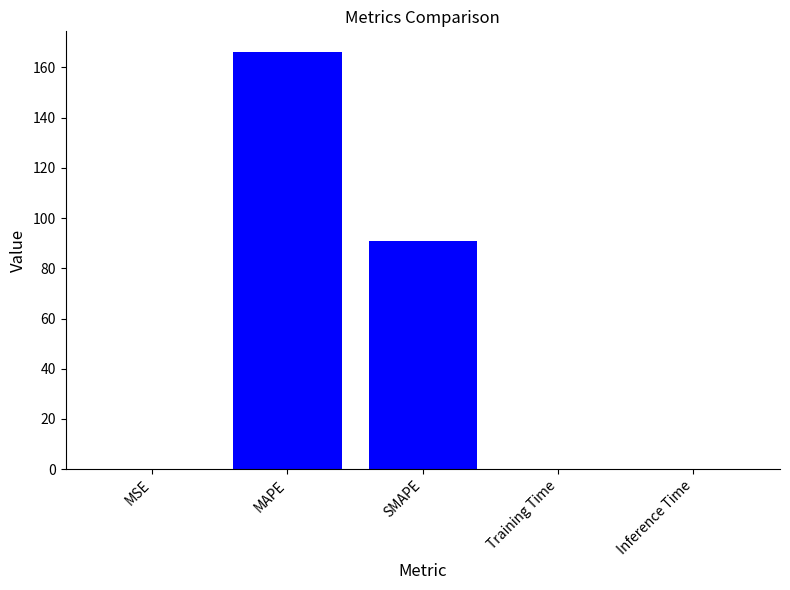

What is the greatest value displayed?

166.0